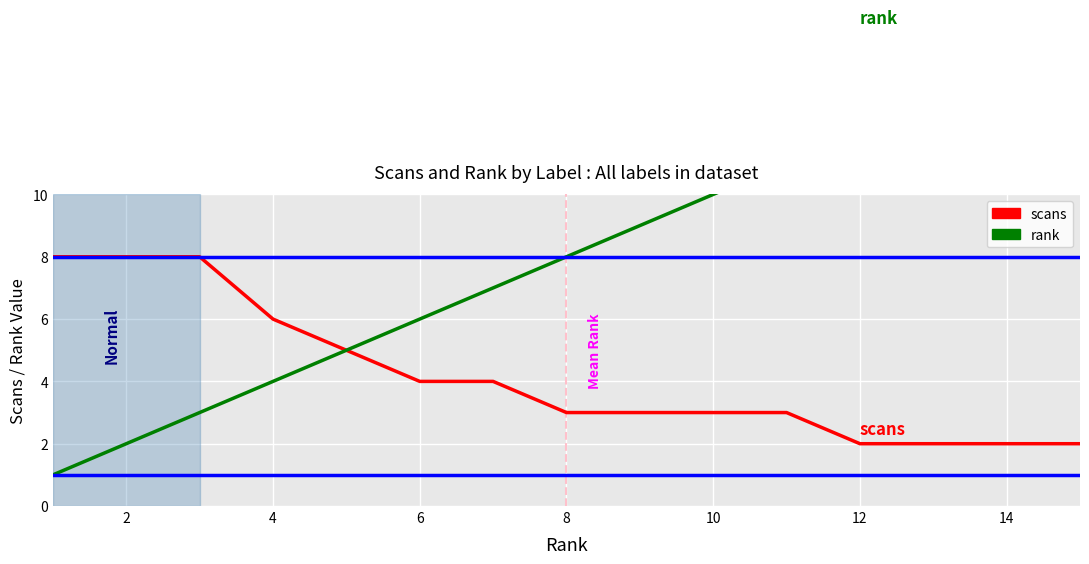

What is the label of the 2nd point from the left?

2